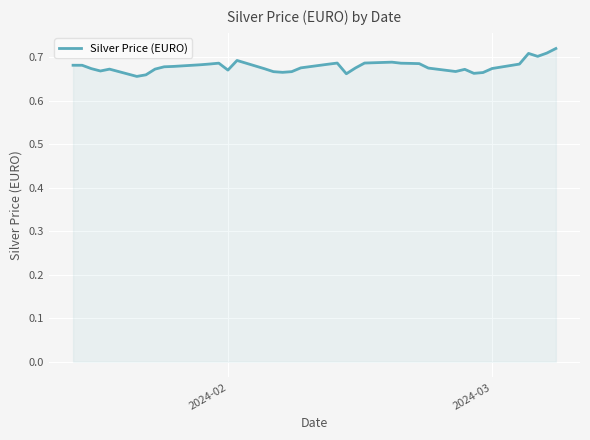

What is the smallest value displayed?

0.7